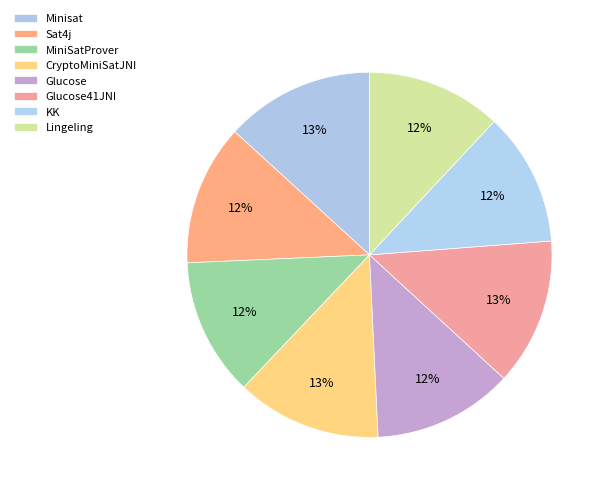

Is it true that Sat4j is 6% of the pie?

False